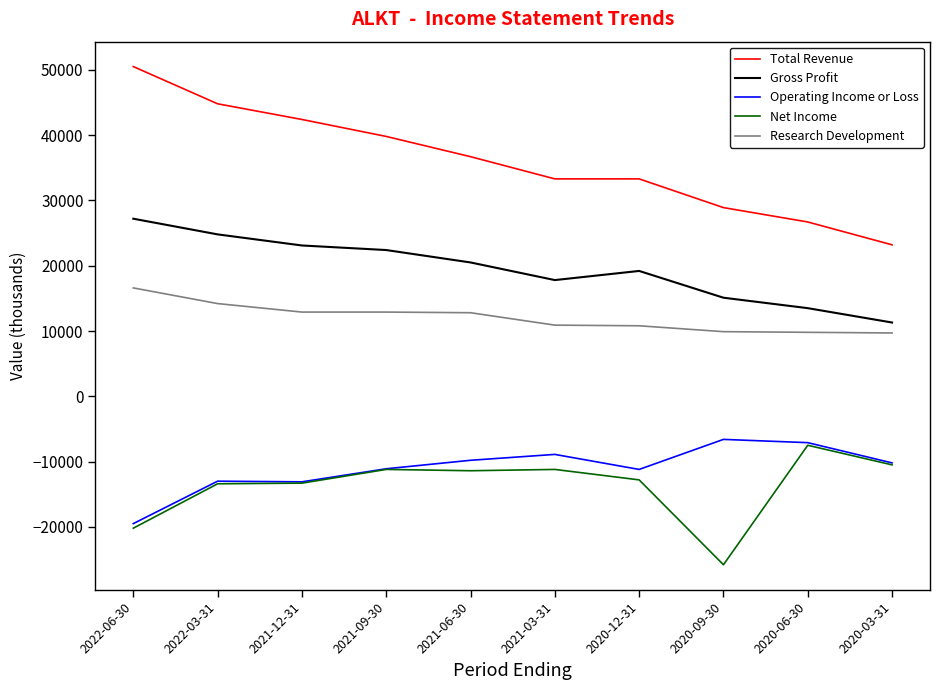

What is the sum of the Total Revenue values at 2020-09-30 and 2020-03-31?

52100